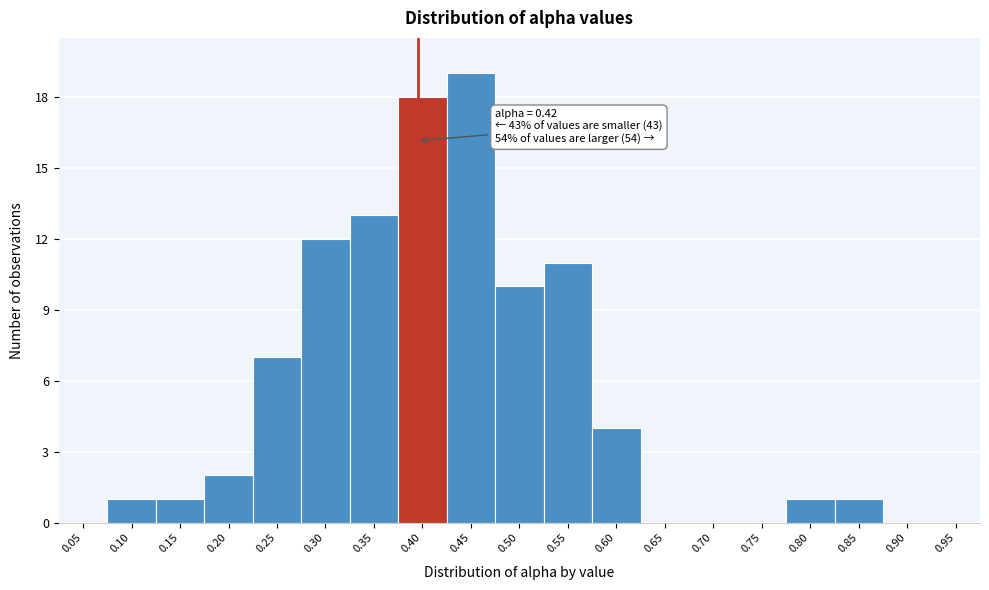

Reading left to right, extract all data points from this chart.

0.05=0	0.10=1	0.15=1	0.20=2	0.25=7	0.30=12	0.35=13	0.40=18	0.45=19	0.50=10	0.55=11	0.60=4	0.65=0	0.70=0	0.75=0	0.80=1	0.85=1	0.90=0	0.95=0